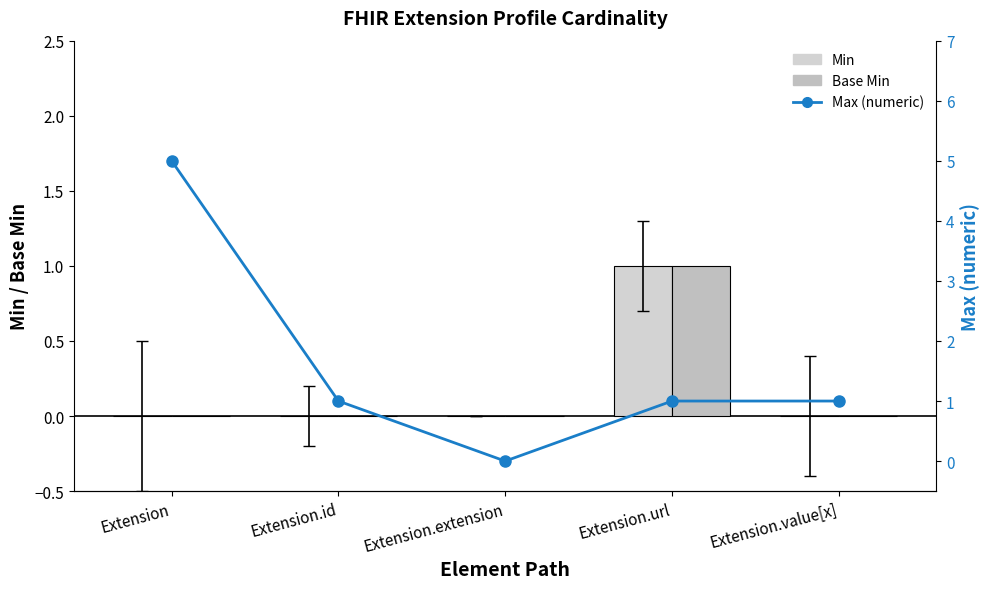

What is the sum of all Base Min values?

1